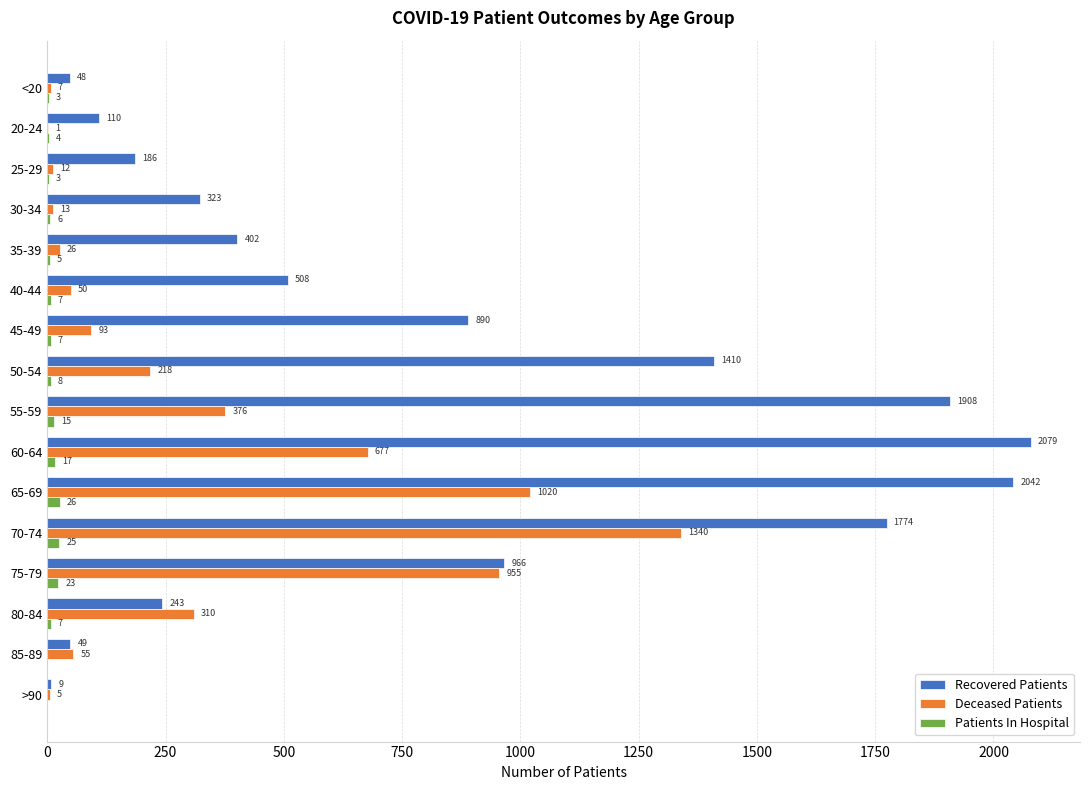

Is the value of Patients In Hospital at 40-44 greater than the value of Deceased Patients at 70-74?

No